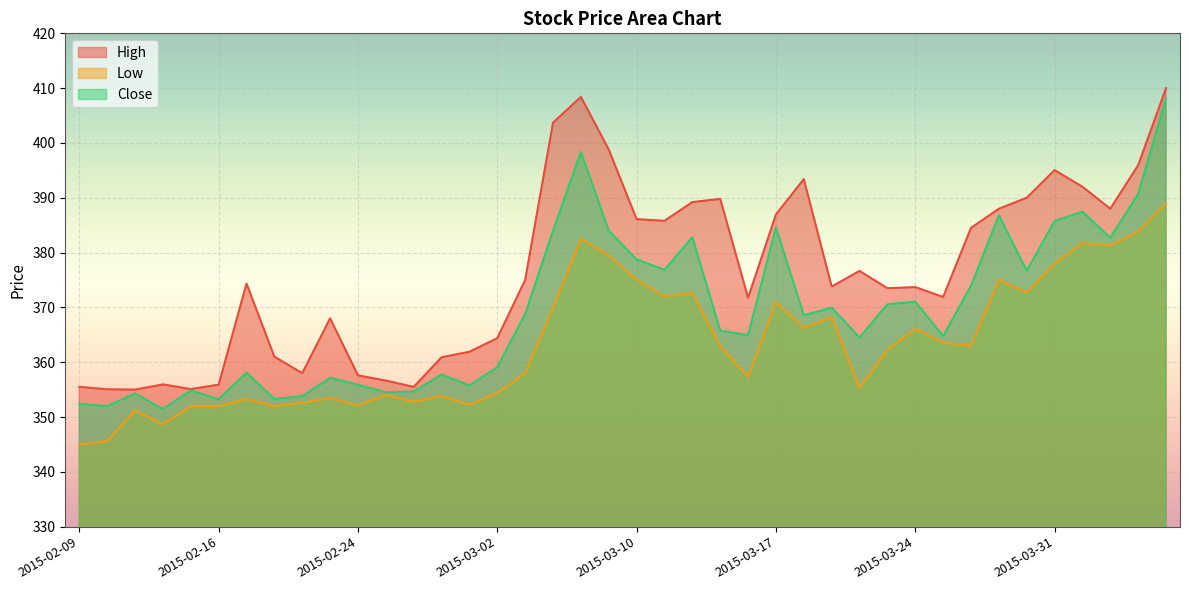

How many lines are shown in the chart?

3